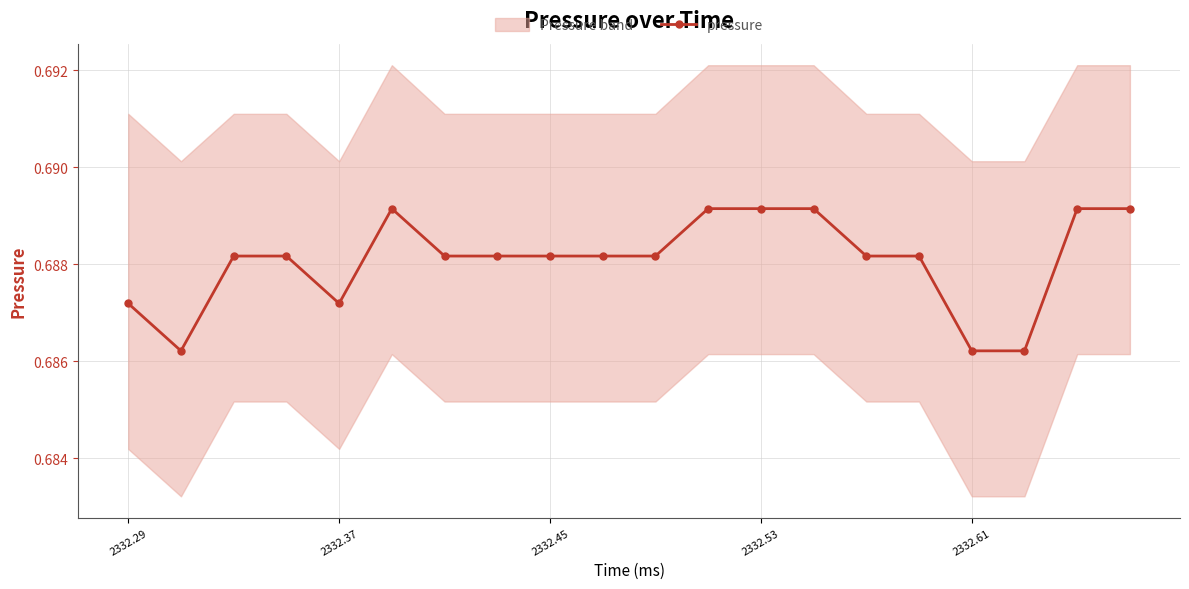

How many values are between 0 and 1?

20